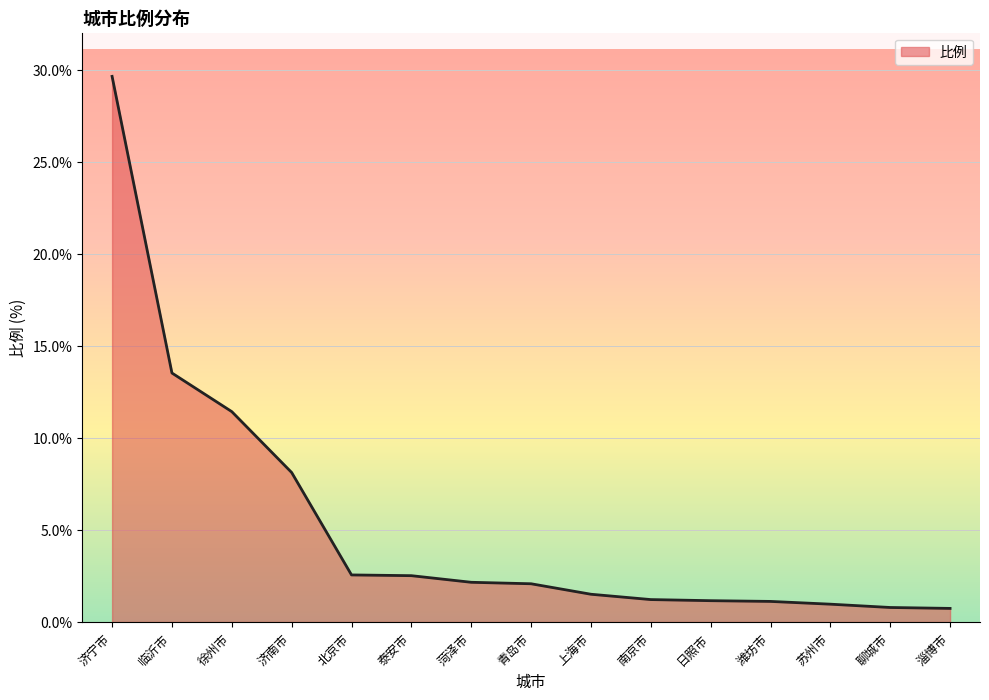

How many values are below 2?

7